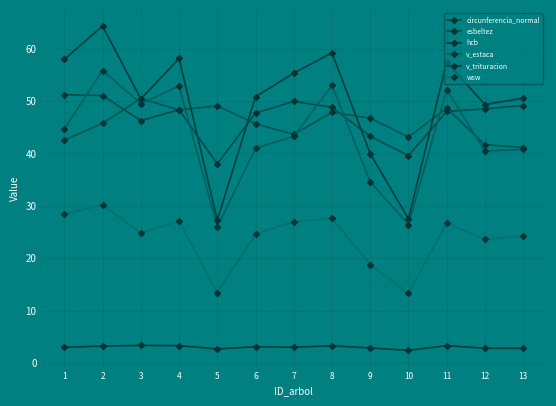

What is the total value across all series at 12?

206.5